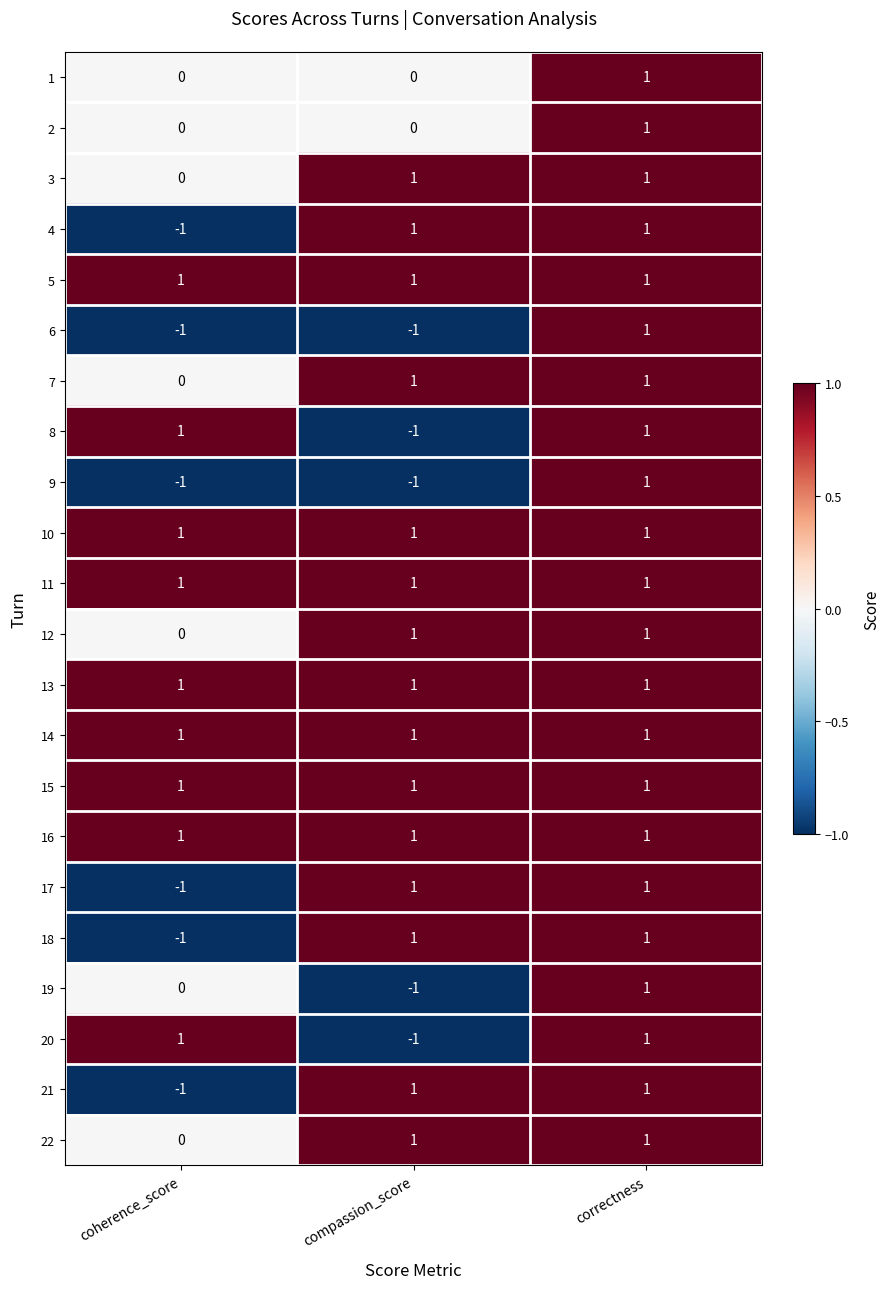

Which category has the lowest value in the 4 series?

coherence_score